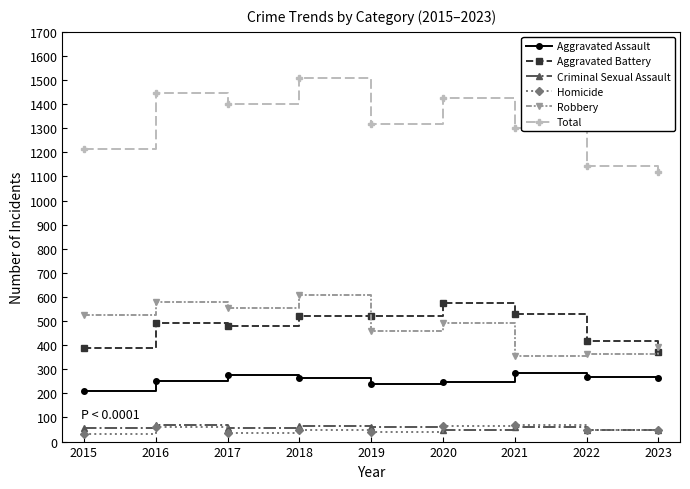

Which label corresponds to the largest value in the chart?

2018